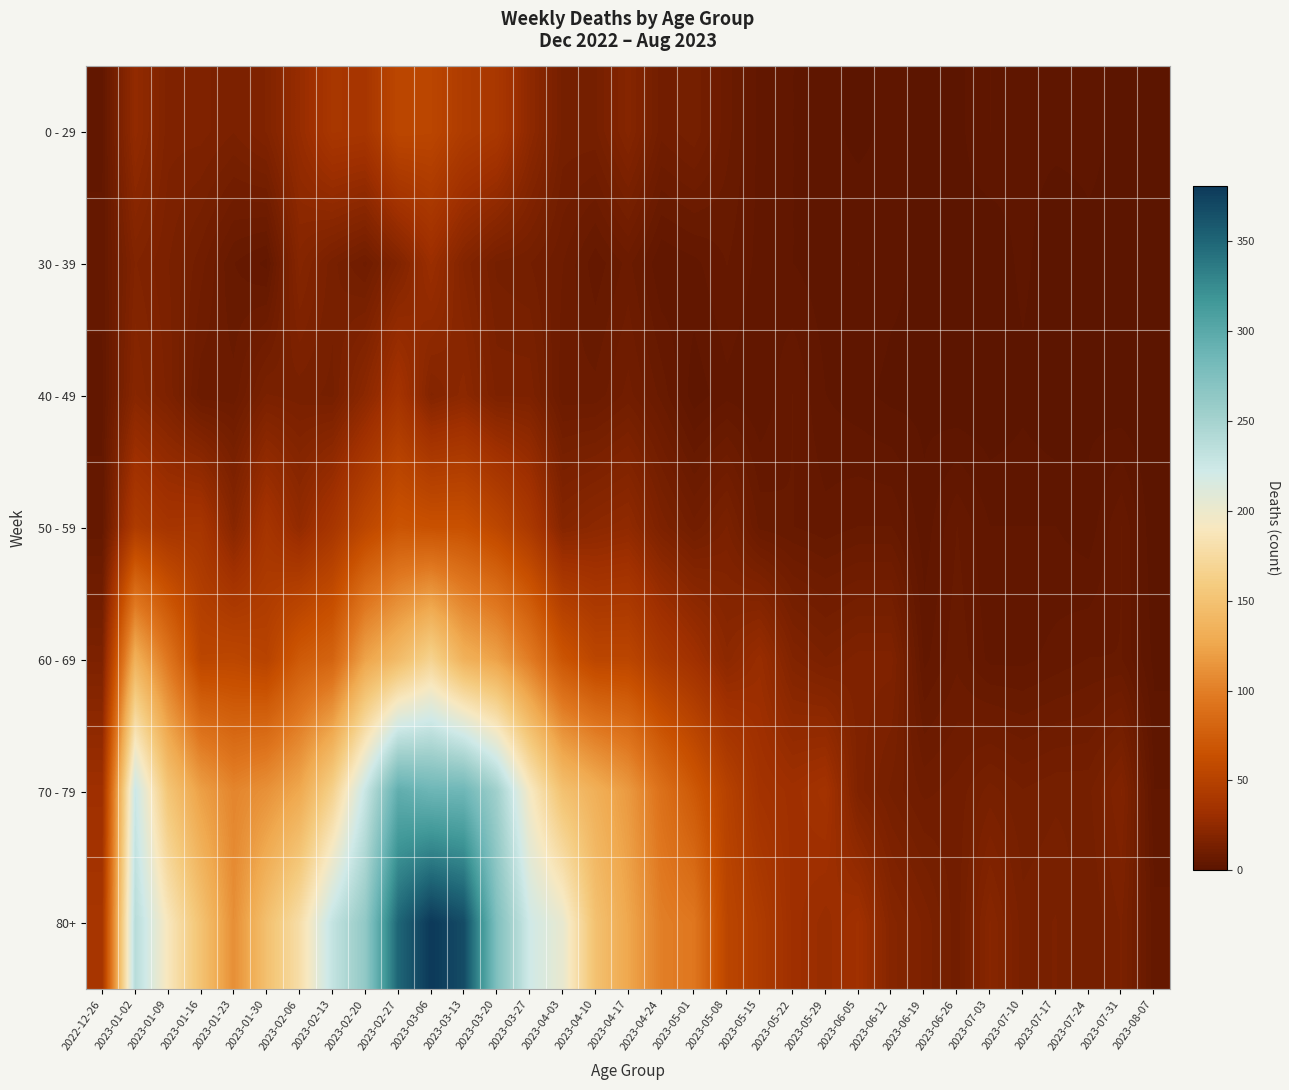

Which series has the widest spread of values?

80+